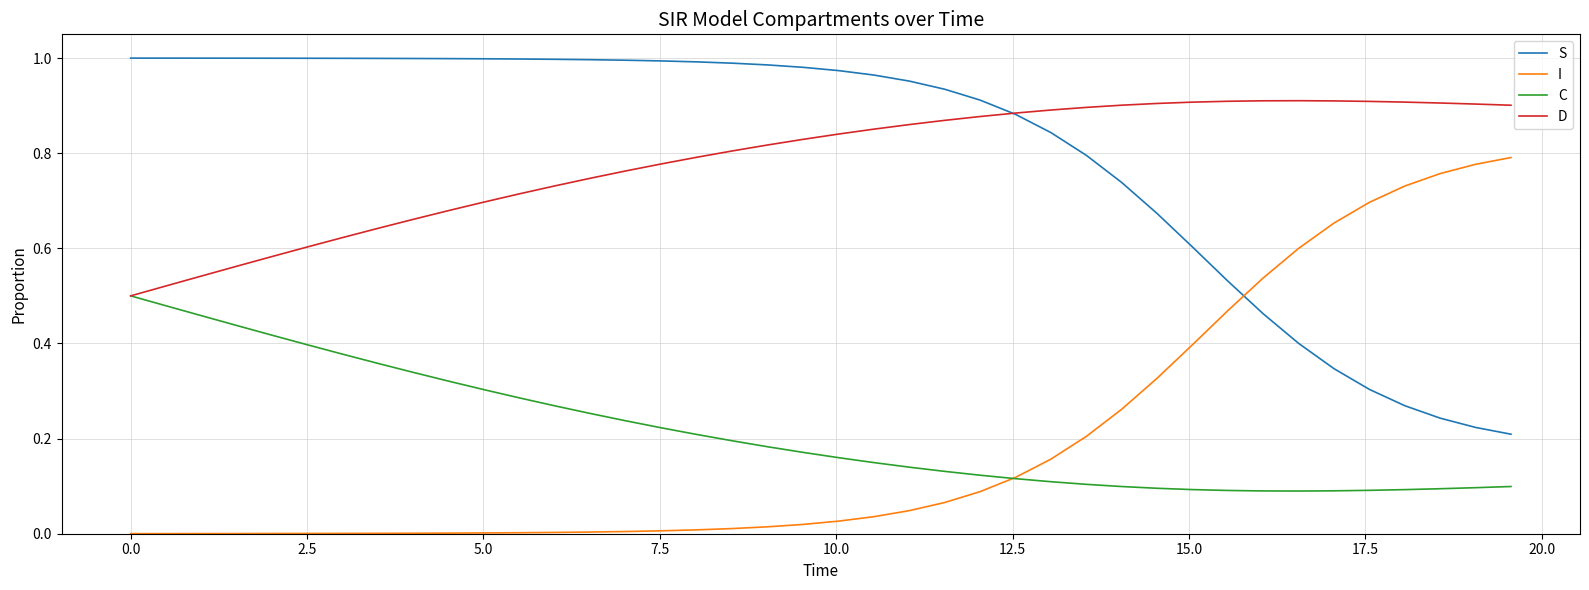

What are all the series names shown in the legend?

S, I, C, D